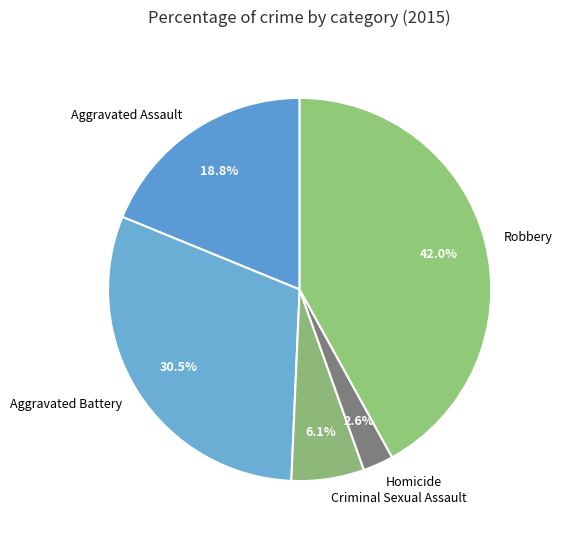

To the nearest percent, what is the average slice percentage?

20%